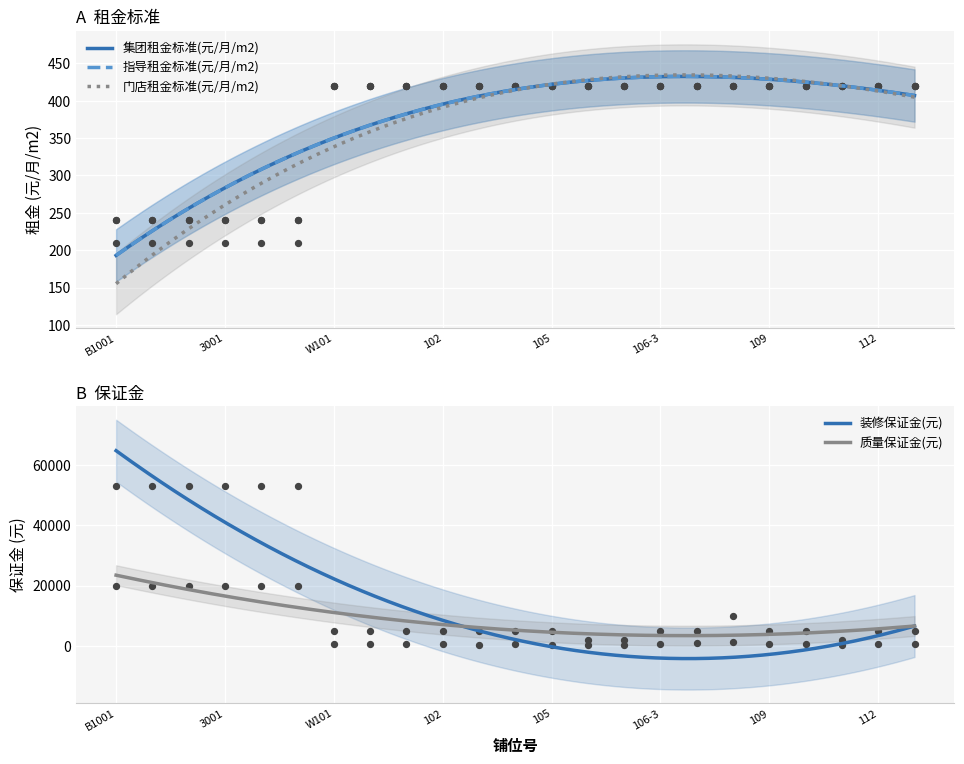

At which category is the sum across all series the highest?

B1001